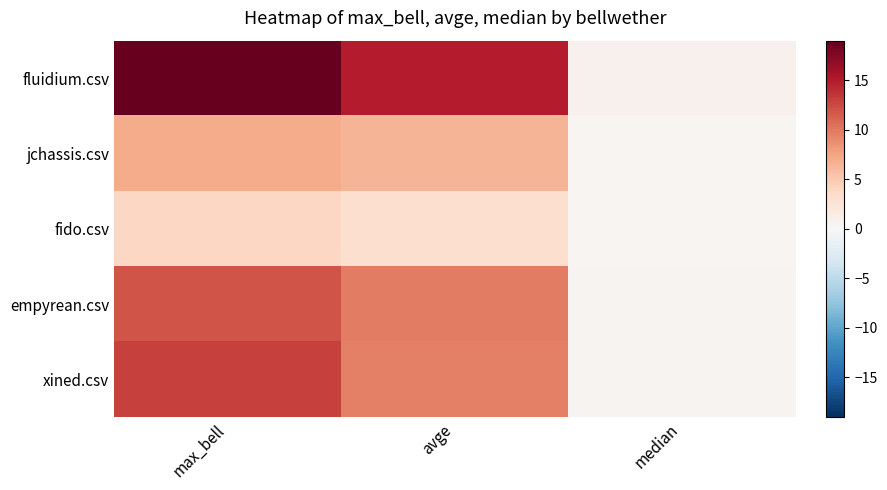

How many series are shown in this chart?

5